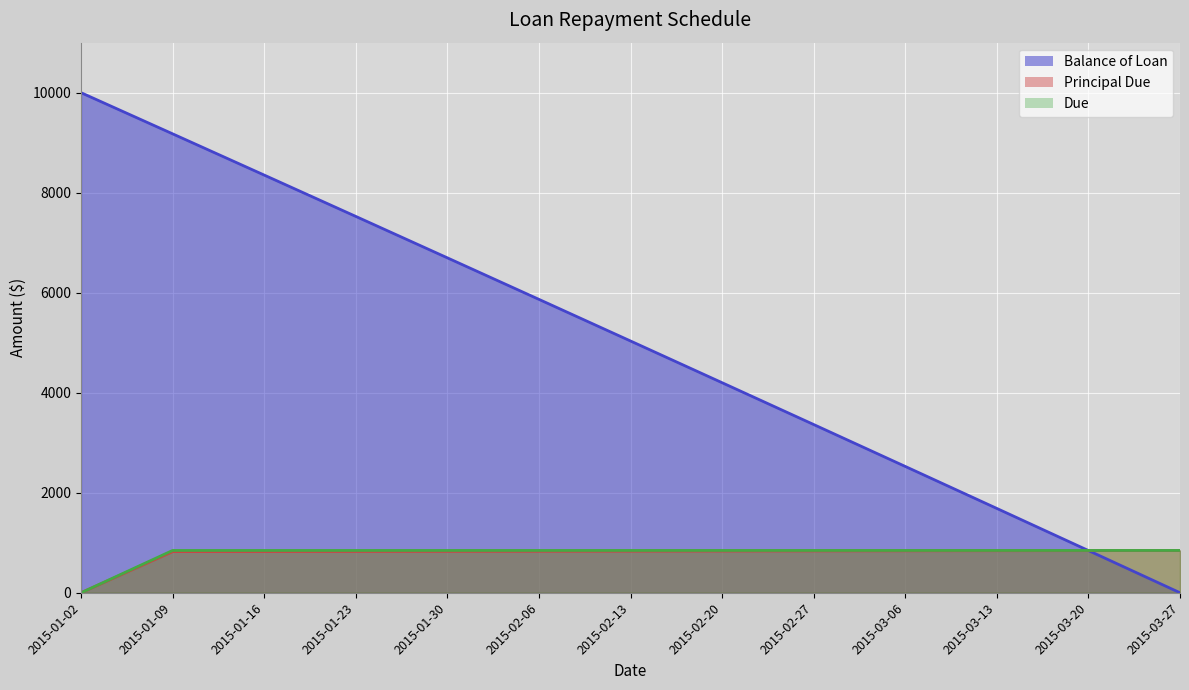

True or false: Due has more than 0 points higher than both neighbors.

False